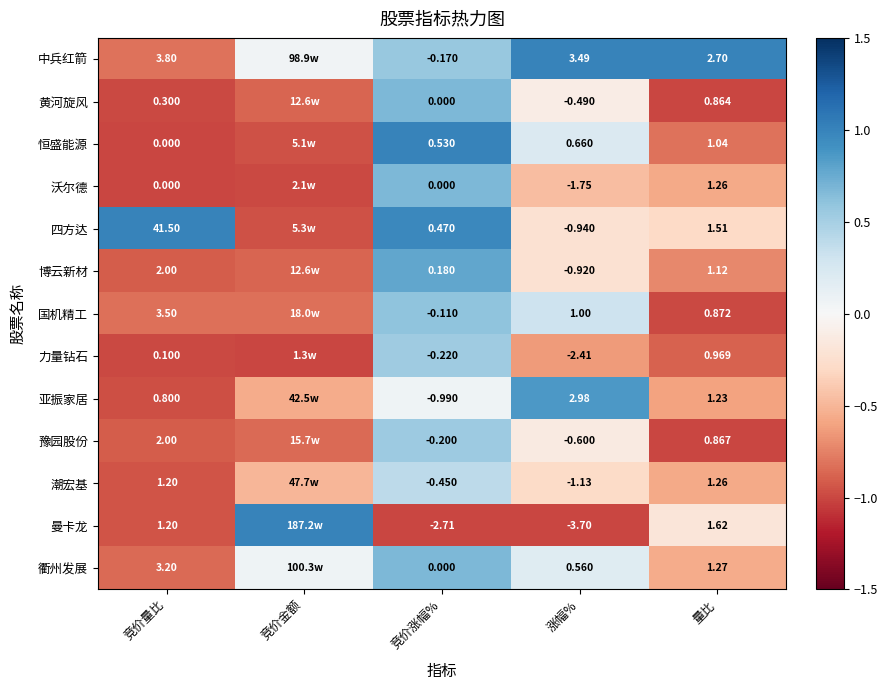

Which series changed the most between 涨幅% and 量比?

曼卡龙